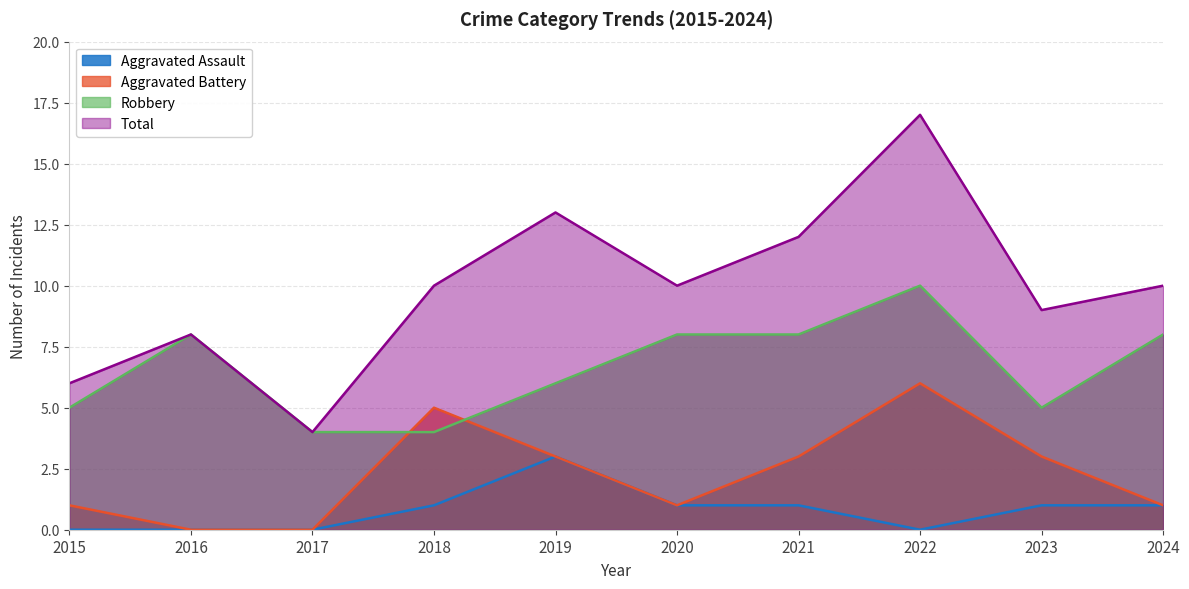

Reading right to left, transcribe all the data shown in this chart.

Aggravated Assault: 1	1	0	1	1	3	1	0	0	0
Aggravated Battery: 1	3	6	3	1	3	5	0	0	1
Robbery: 8	5	10	8	8	6	4	4	8	5
Total: 10	9	17	12	10	13	10	4	8	6